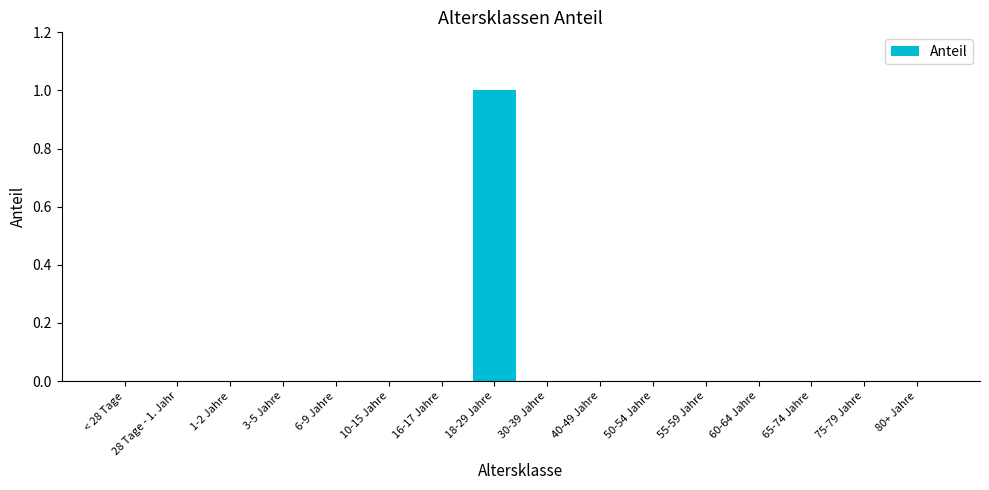

Reading left to right, extract all data points from this chart.

0	0	0	0	0	0	0	1	0	0	0	0	0	0	0	0